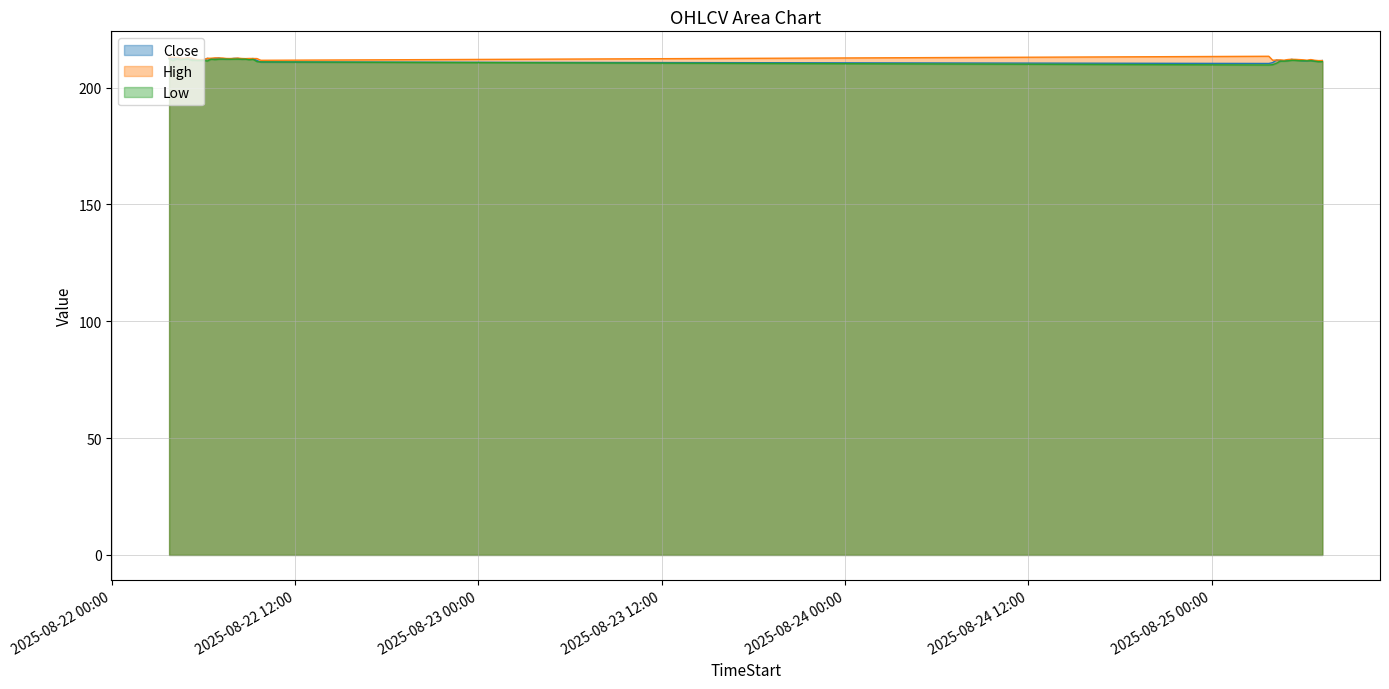

Count the number of data series in this chart.

3